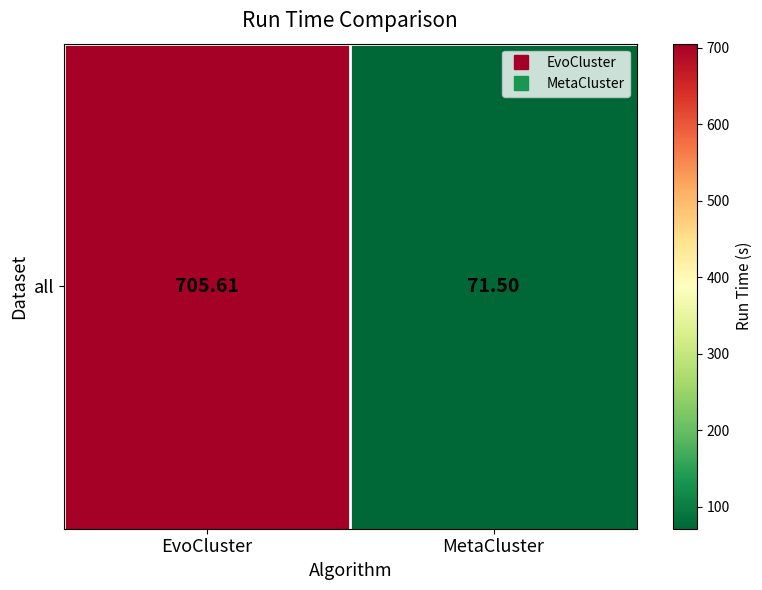

Which category has the highest value across all series?

EvoCluster